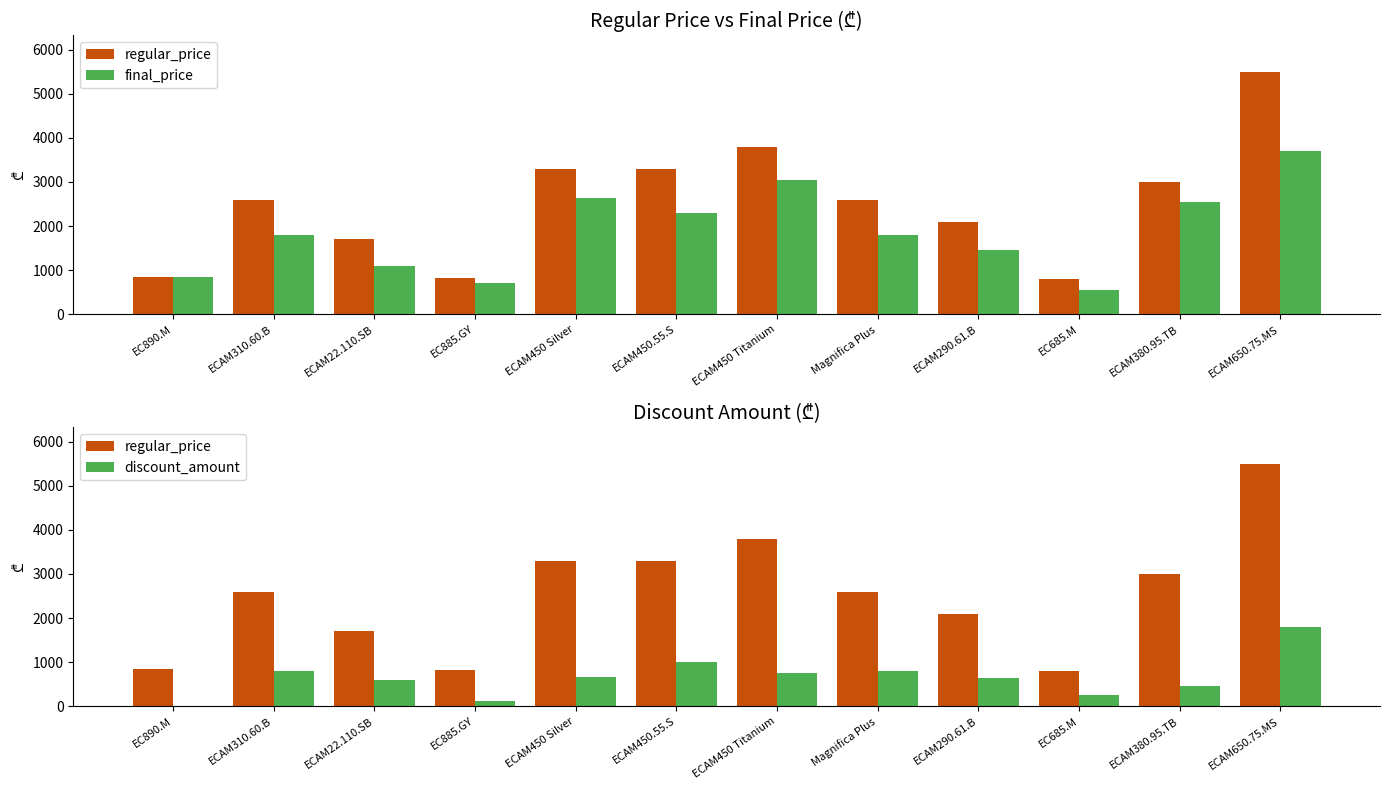

The discount_amount series shows 536.0 at ECAM310.60.B. True or false?

False